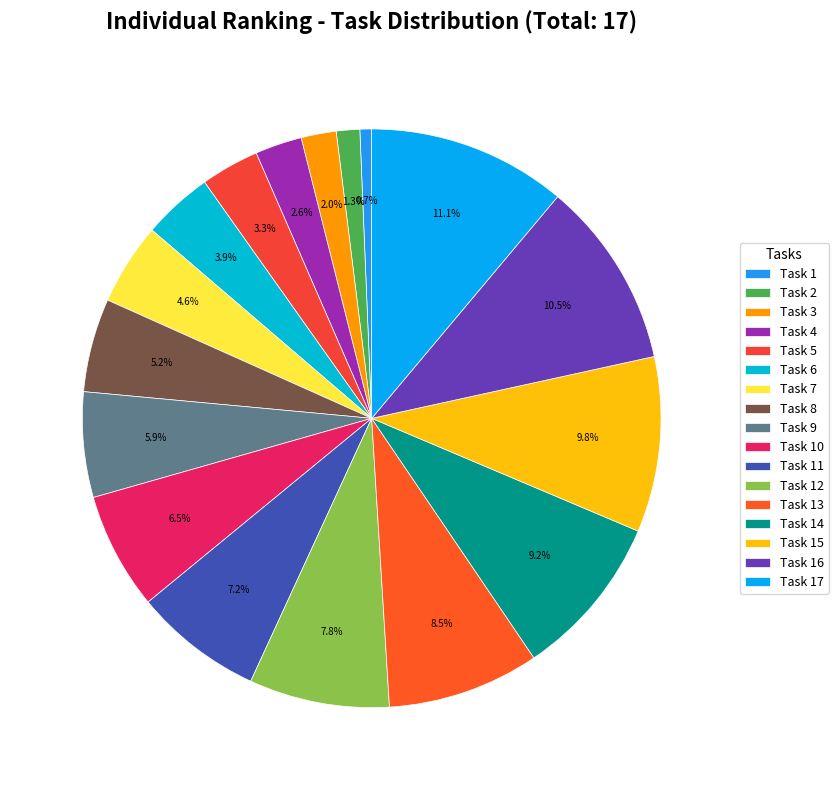

To the nearest percent, what percentage of the pie is Task 7?

5%